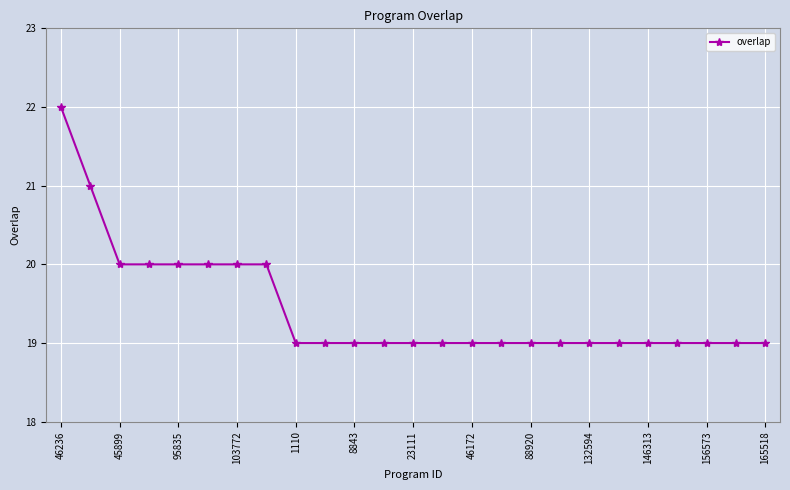

What is the minimum value shown in the chart?

19